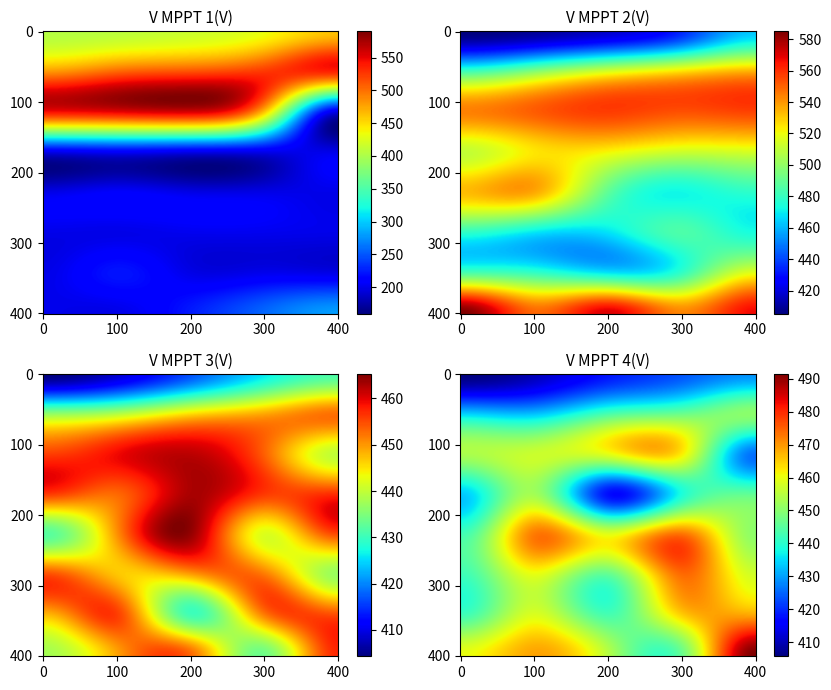

True or false: V MPPT 1(V) has a value of 306.4 at 06:30.

False